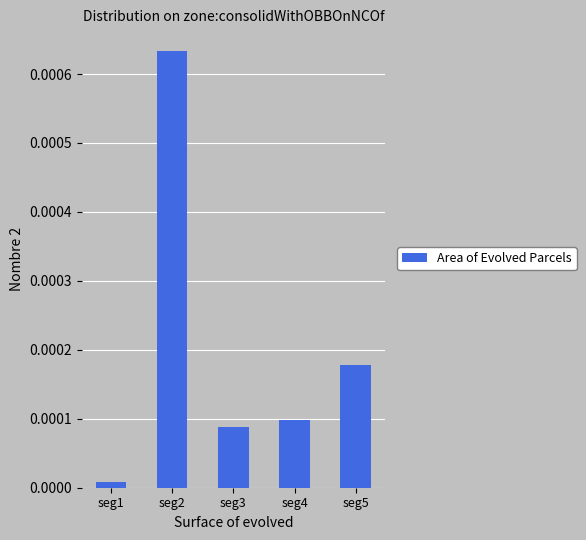

Between seg2 and seg3, which is larger?

seg2